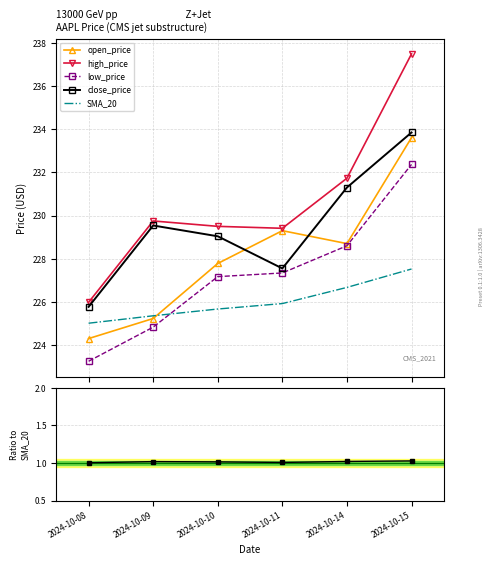

In high_price, how many points are lower than both neighbors (excluding endpoints)?

1